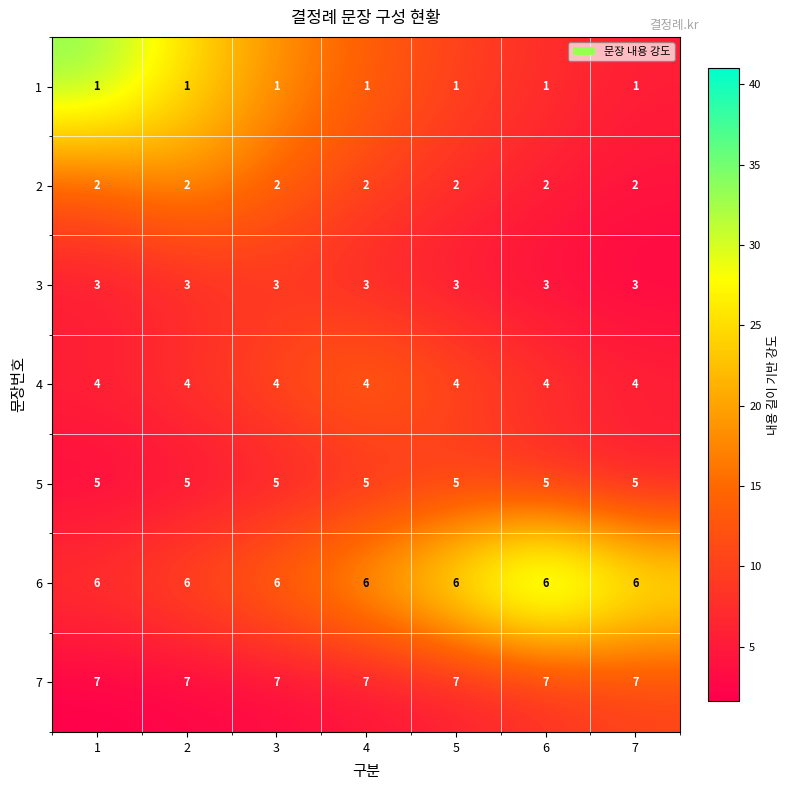

What is the sum of all 3 values?

21